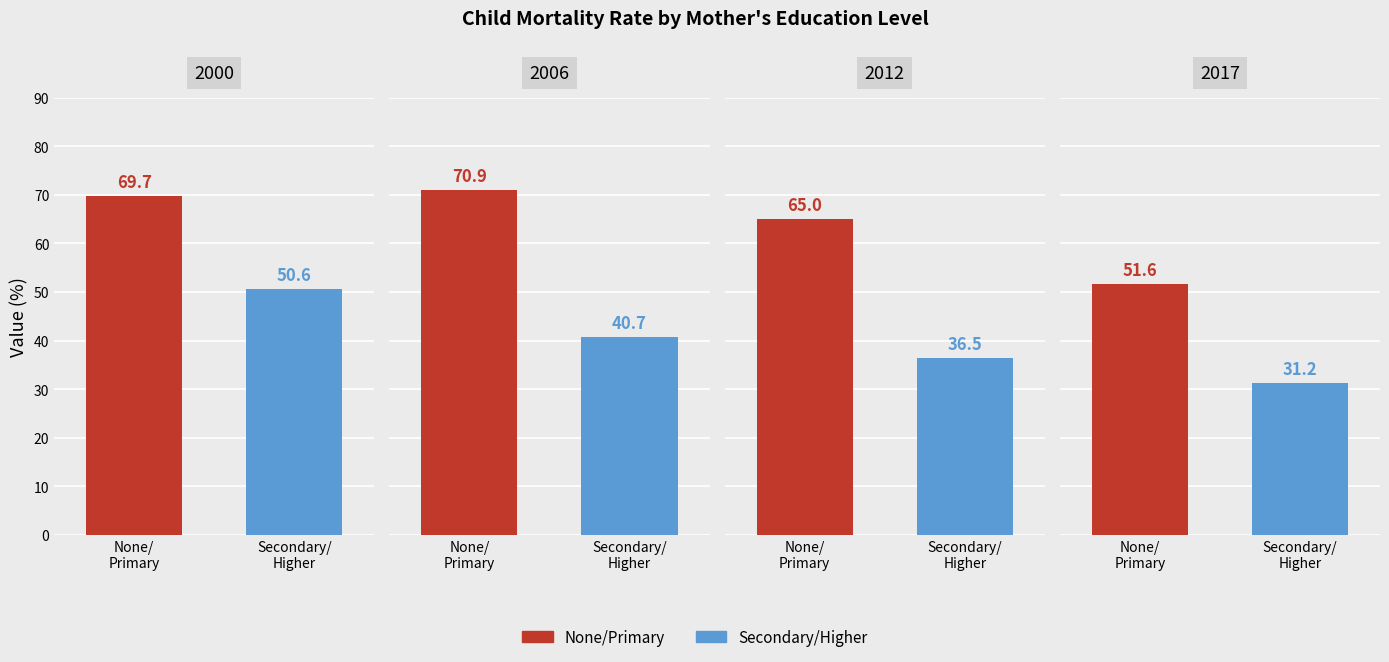

What is the difference between the maximum and second lowest values in the Secondary_Higher series?

14.1